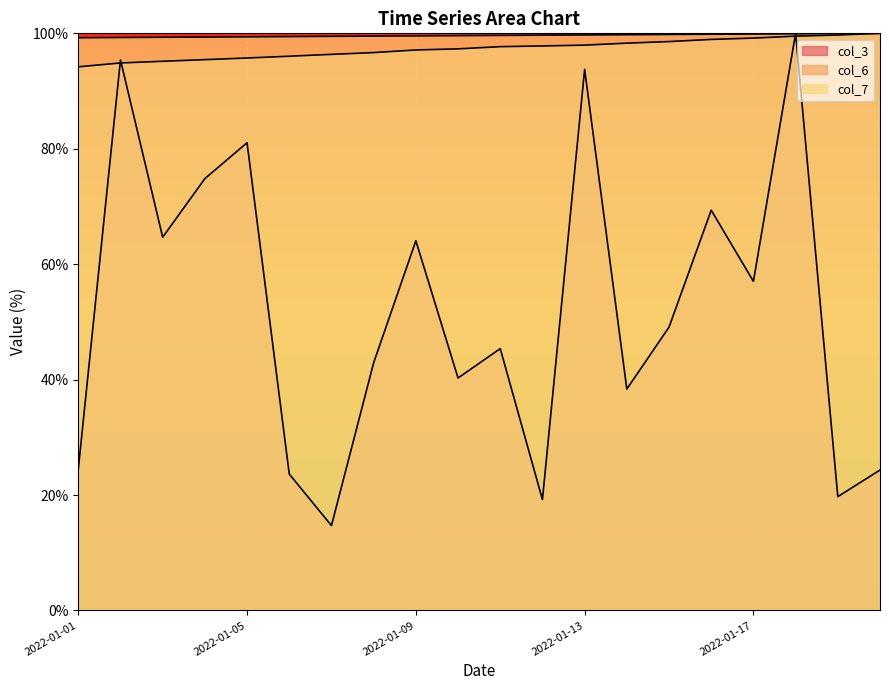

Which series has the largest range (max minus min)?

col_3